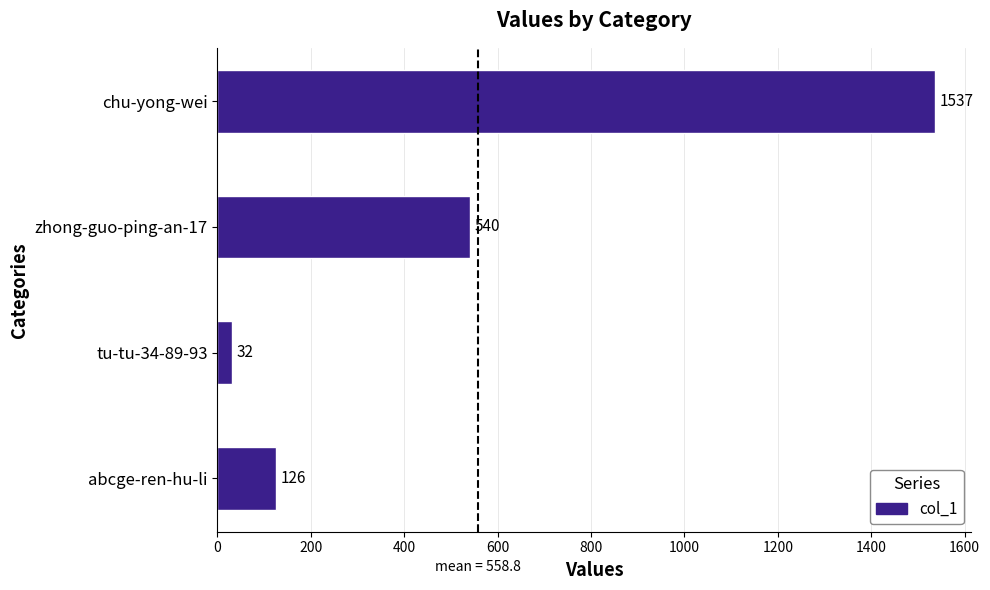

Rank the categories by value from lowest to highest.

tu-tu-34-89-93, abcge-ren-hu-li, zhong-guo-ping-an-17, chu-yong-wei